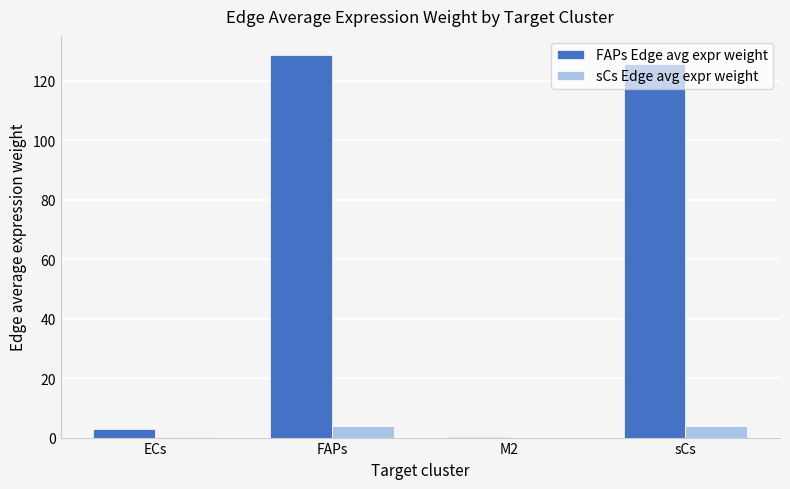

What is the approximate value of FAPs Edge avg expr weight at FAPs?

128.7